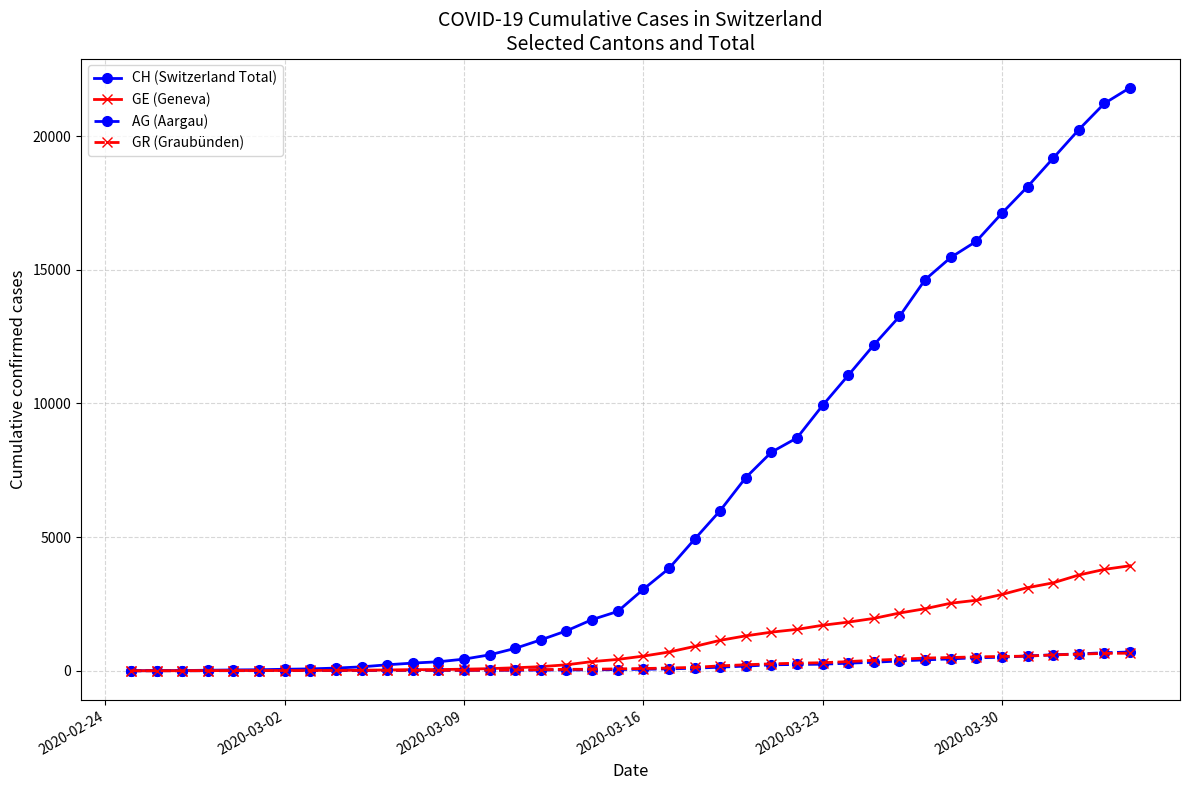

Which series has the widest spread of values?

CH (Switzerland Total)